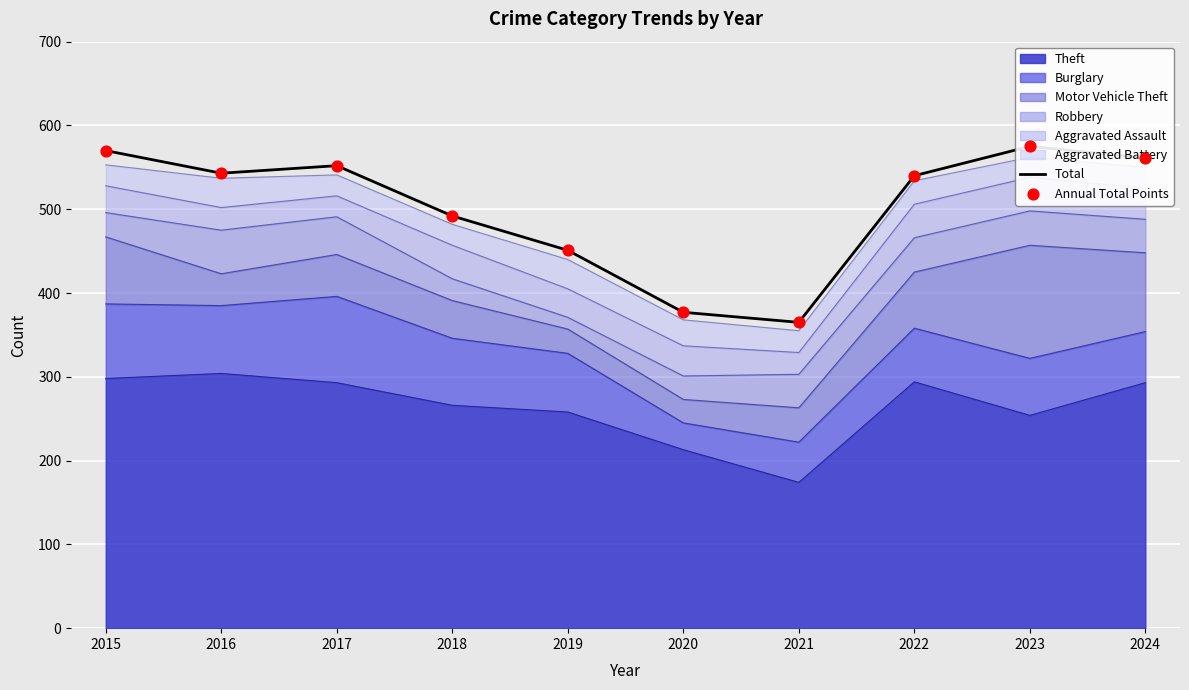

True or false: Theft has a value of 170 at 2022.

False